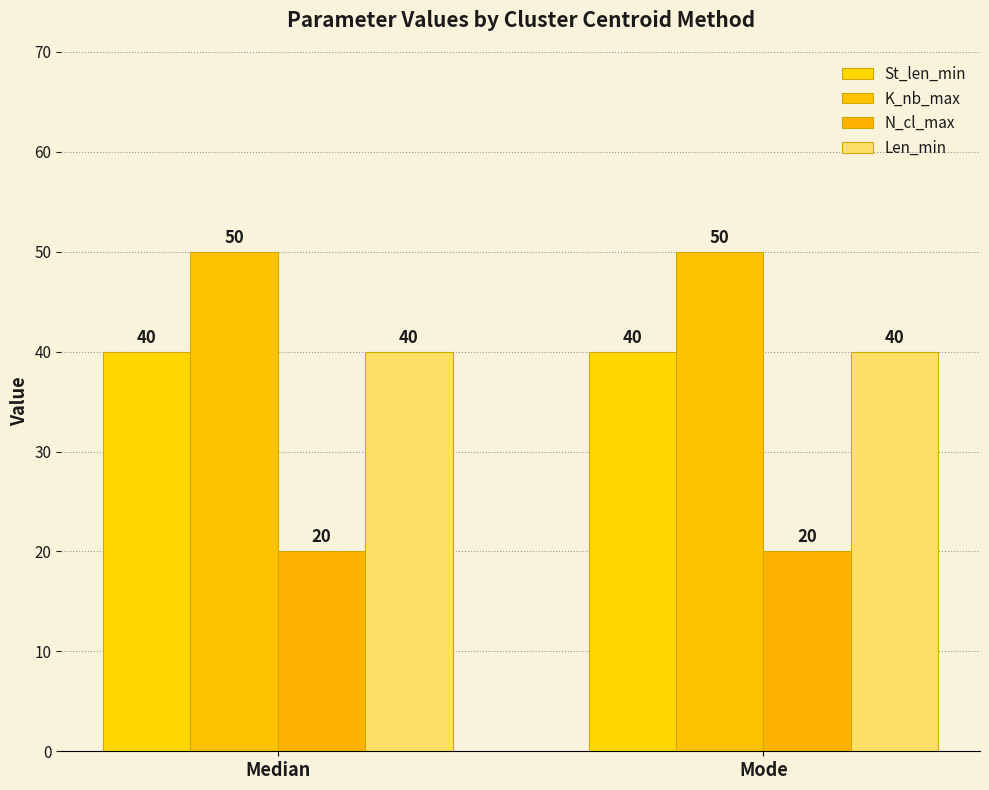

What is the label of the 2nd bar from the left?

Mode